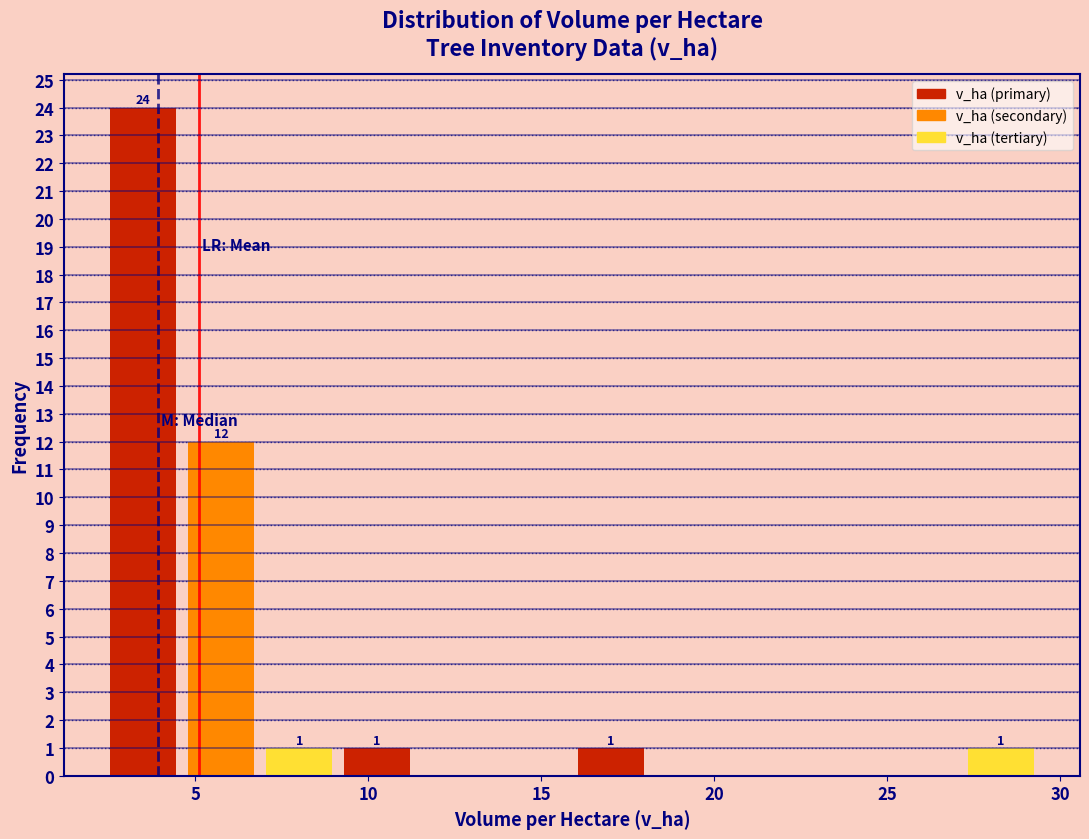

Which range on the x-axis has the tallest bar?

2.5 to 4.5